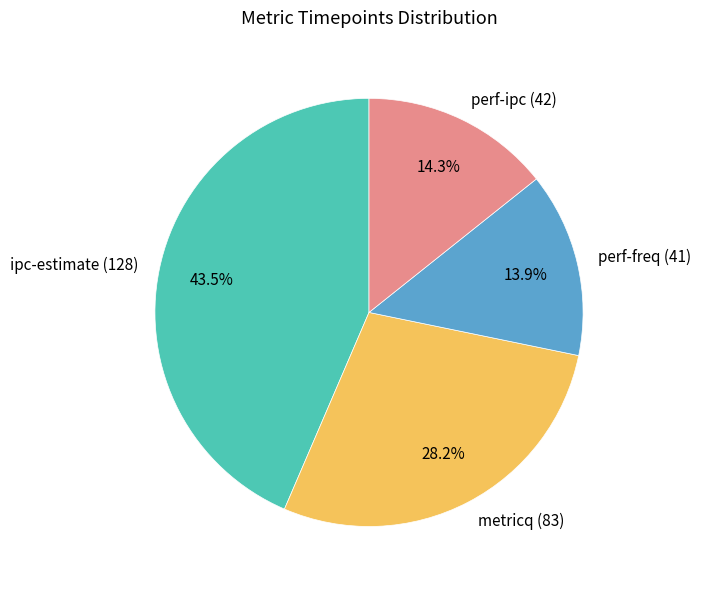

Does perf-ipc (42) account for over 50% of the chart?

No